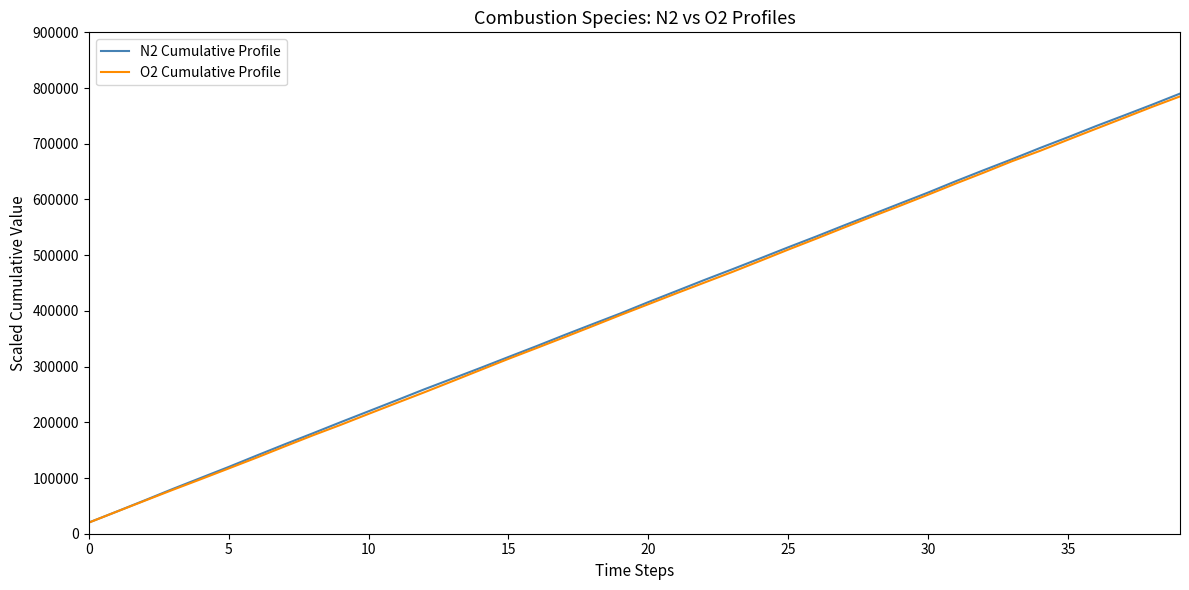

True or false: O2 Cumulative Profile and N2 Cumulative Profile cross at least once.

False